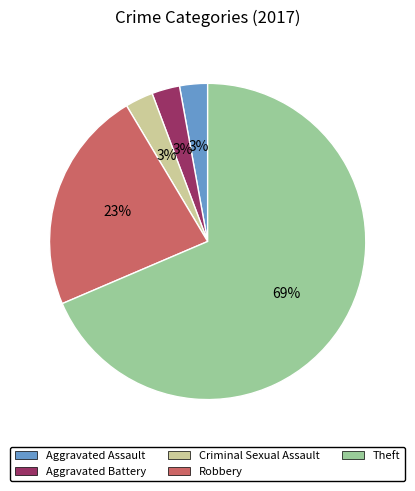

To the nearest percent, what is the combined percentage of Aggravated Battery and Criminal Sexual Assault?

6%